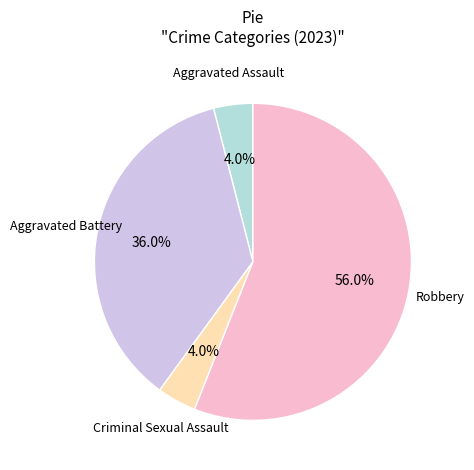

Do Aggravated Assault and Aggravated Battery together represent more than half of the pie?

No